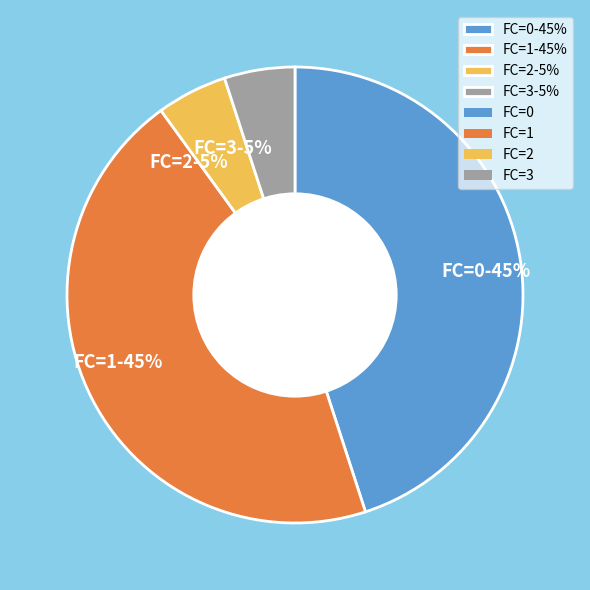

Count the number of slices in the pie.

4